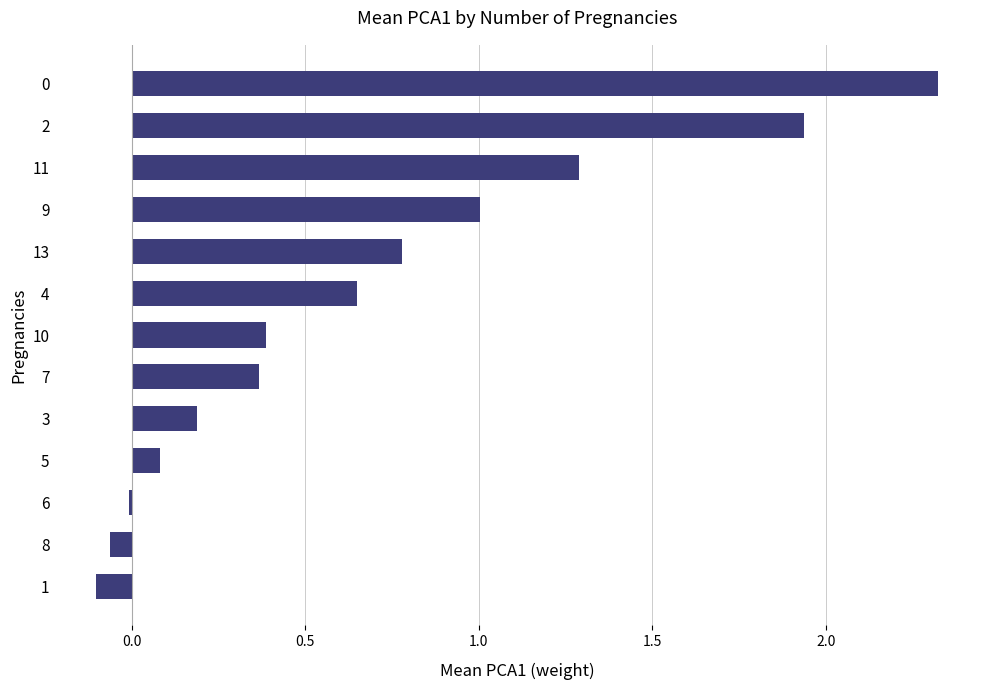

What is the sum of all values?

8.8